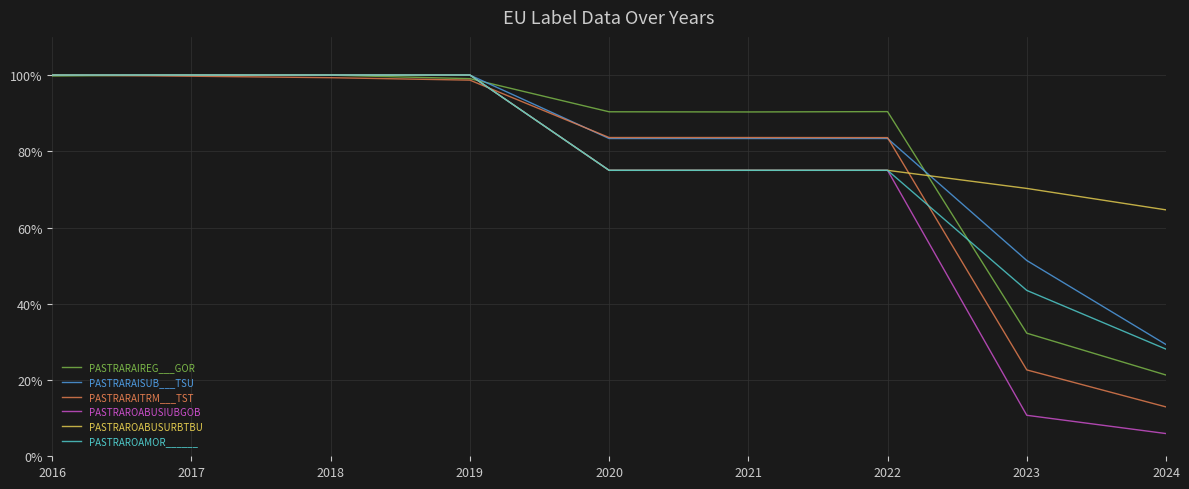

What is the value of the PASTRAROABUSIUBGOB point at the 2nd from the left?

1.0